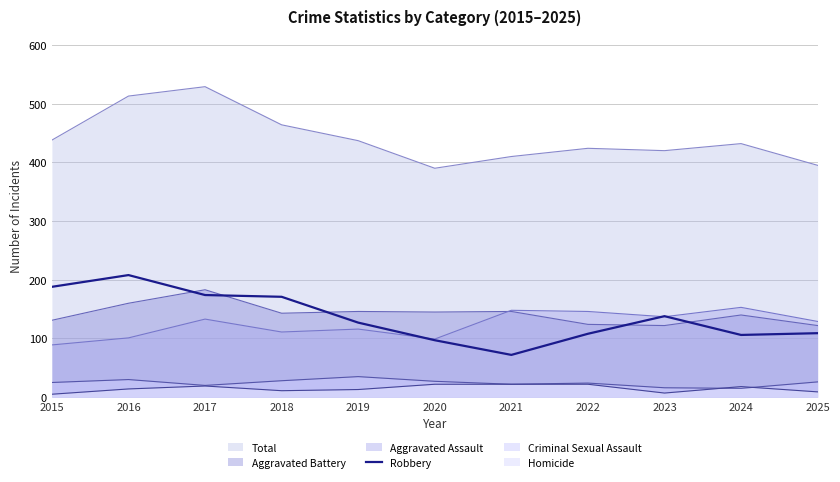

How many lines are shown in the chart?

6